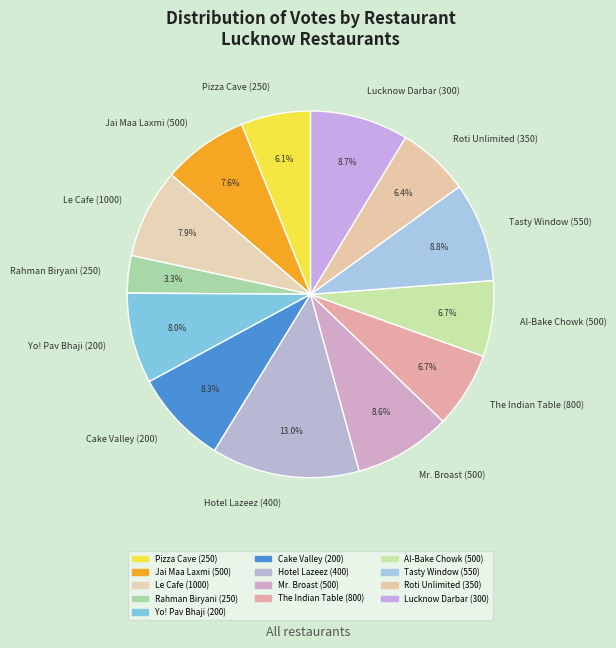

What percentage is NOT represented by Rahman Biryani (250)?

96.7%